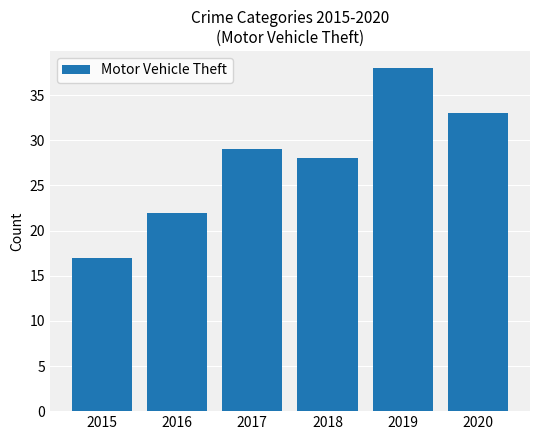

The chart shows a value of 7 at 2017. True or false?

False